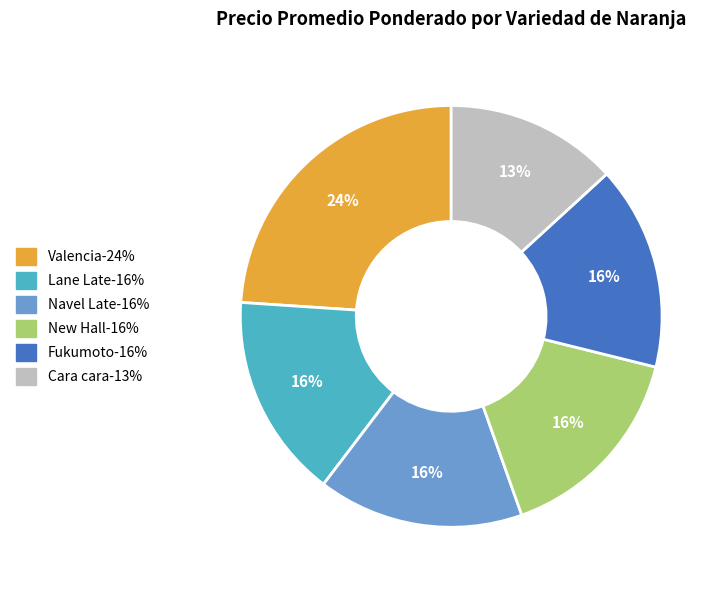

Do Cara cara and Navel Late together represent more than half of the pie?

No